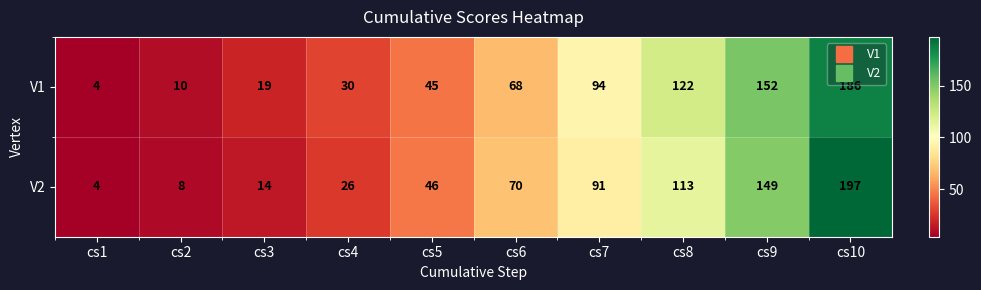

Reading left to right, list all the values displayed in this chart.

V1: 4	10	19	30	45	68	94	122	152	186
V2: 4	8	14	26	46	70	91	113	149	197